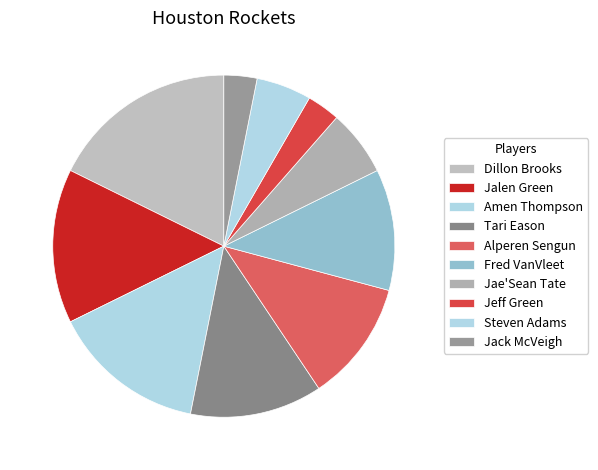

What is the smallest slice in the pie chart?

Jeff Green